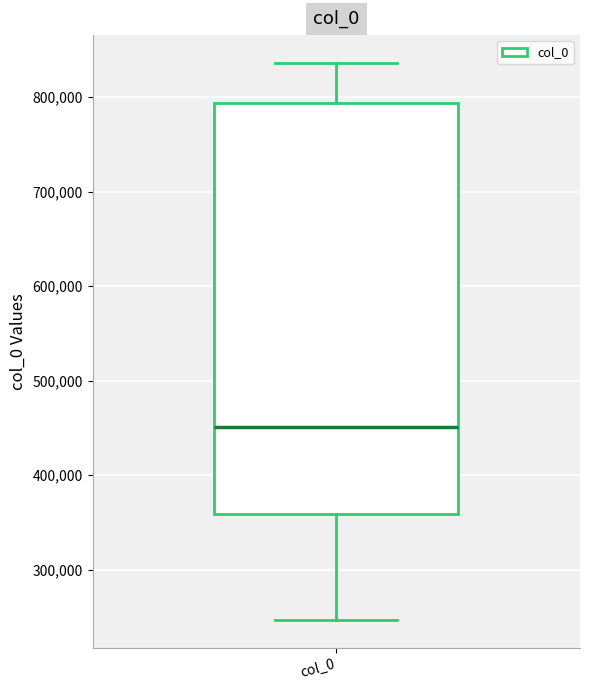

Where is the upper edge of the box for col_0 on the y-axis? The values are not printed on the chart, so give them approximately, as read against the axis.

790000